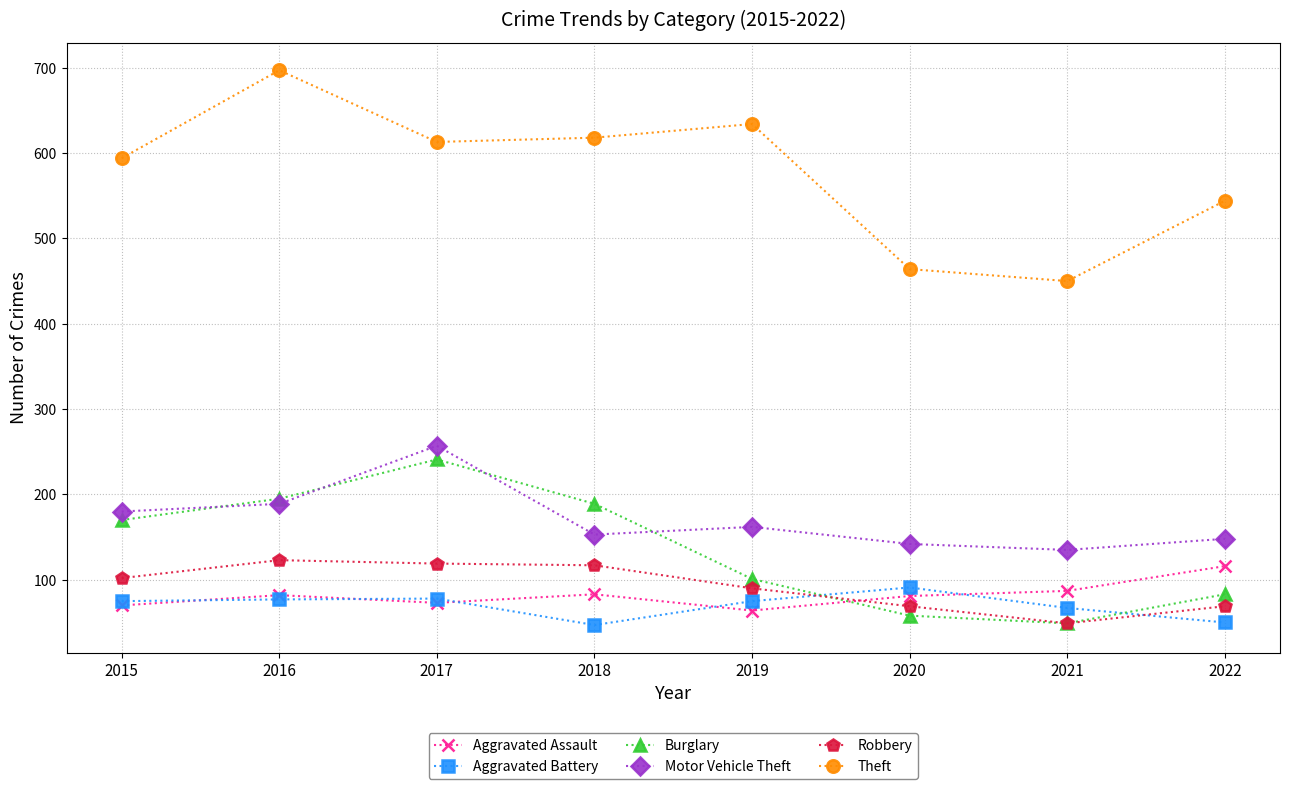

Which series has the largest range (max minus min)?

Theft